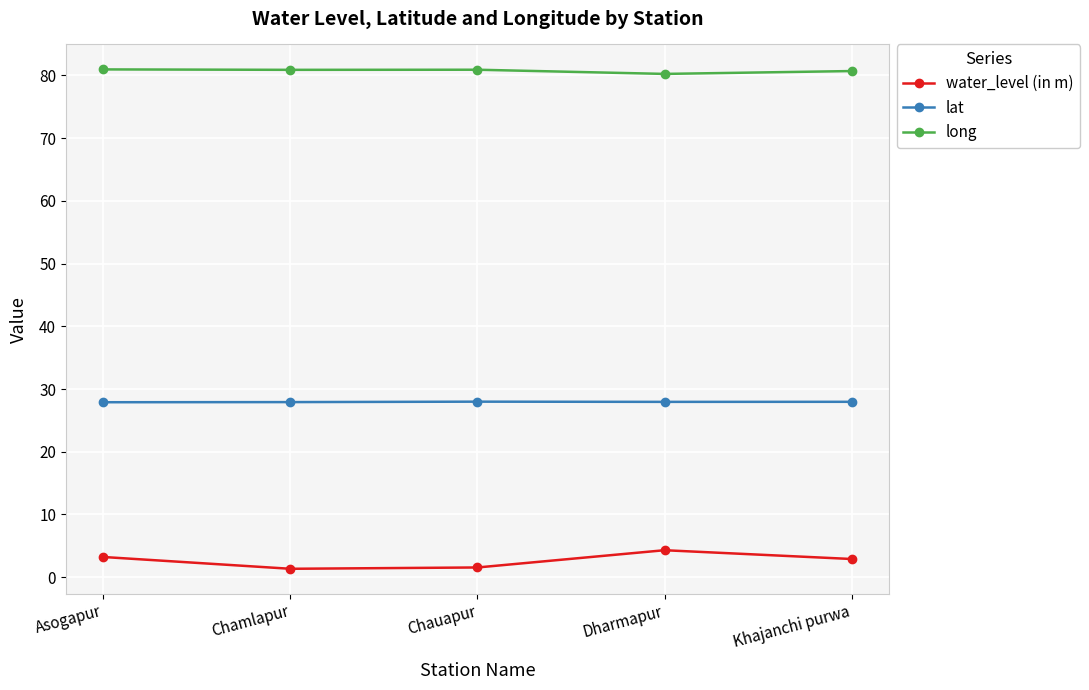

True or false: water_level (in m) and long cross at least once.

False